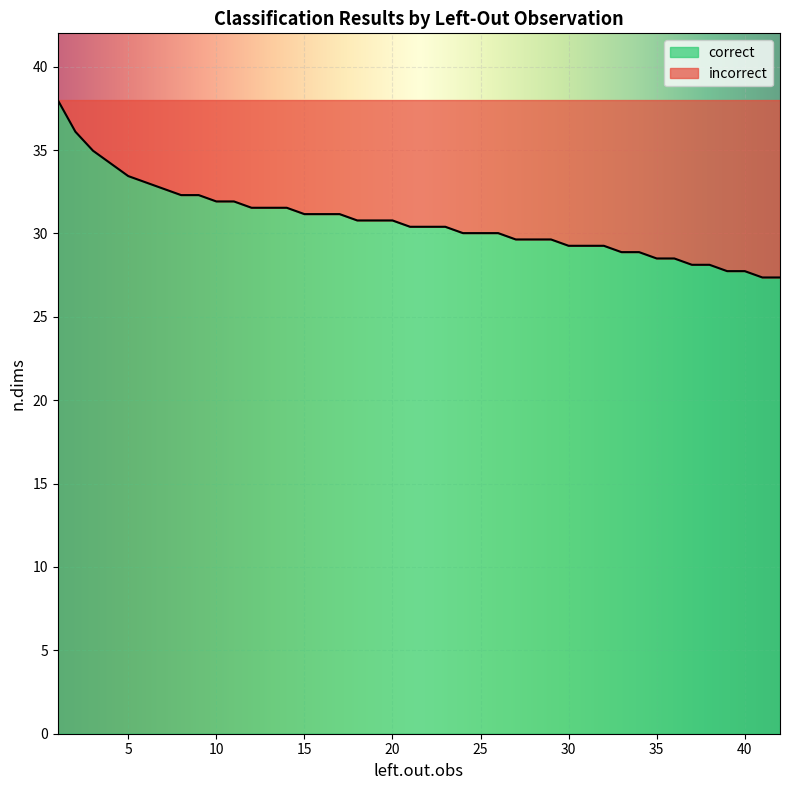

What is the maximum value shown in the chart?

38.0